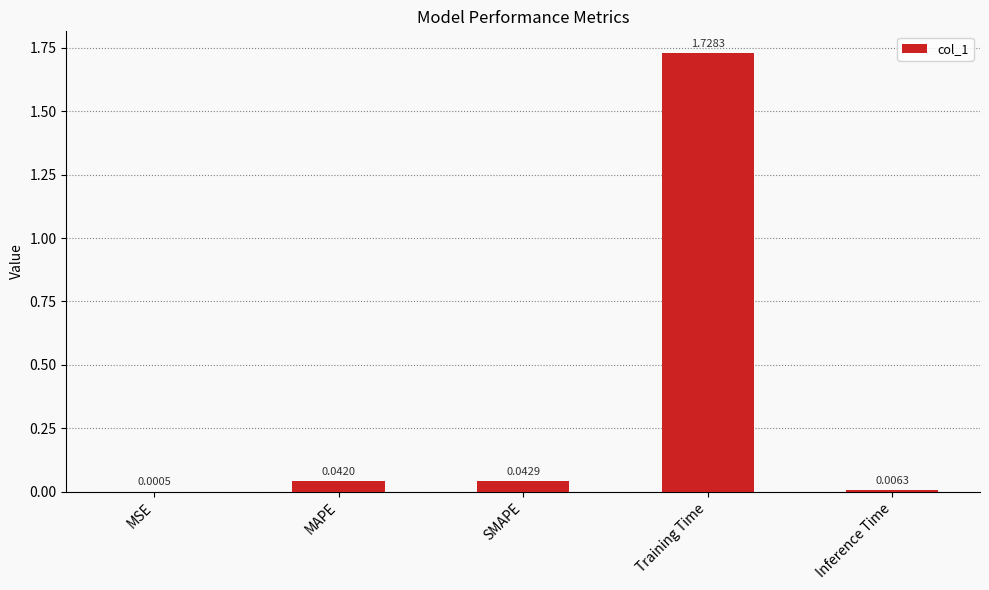

Is it true that the value at Training Time is 1.1?

False